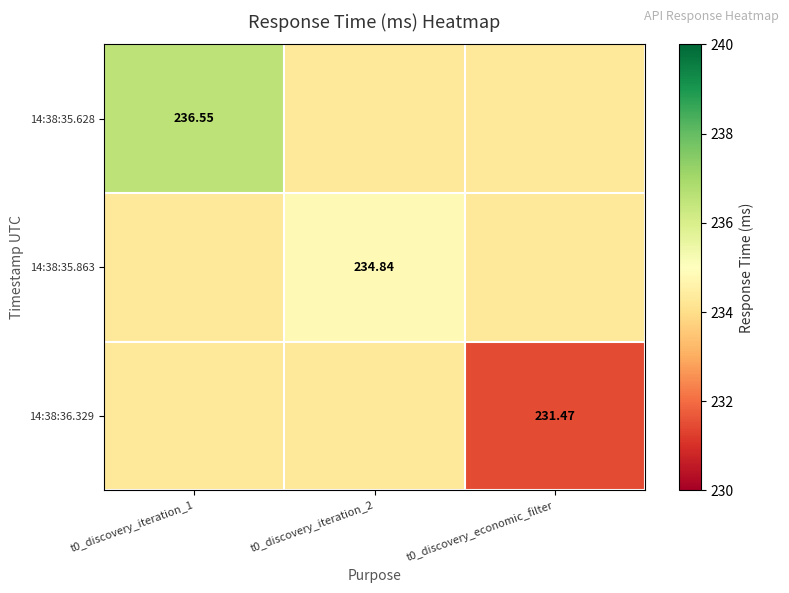

List the series in order of their peak value, lowest first.

14:38:36.329, 14:38:35.863, 14:38:35.628